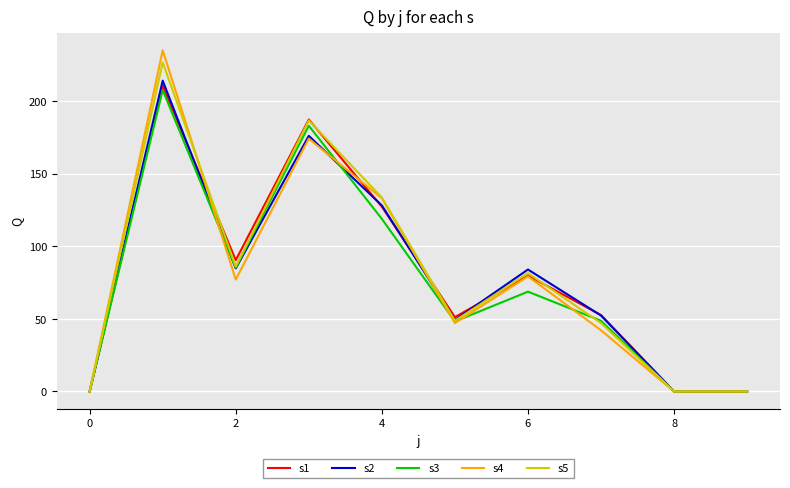

Count the number of categories in the chart.

10